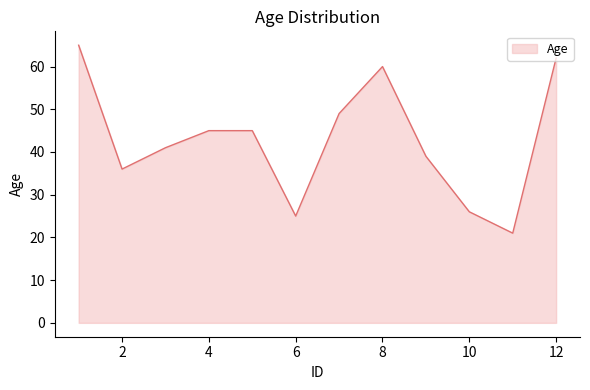

What is the greatest value displayed?

65